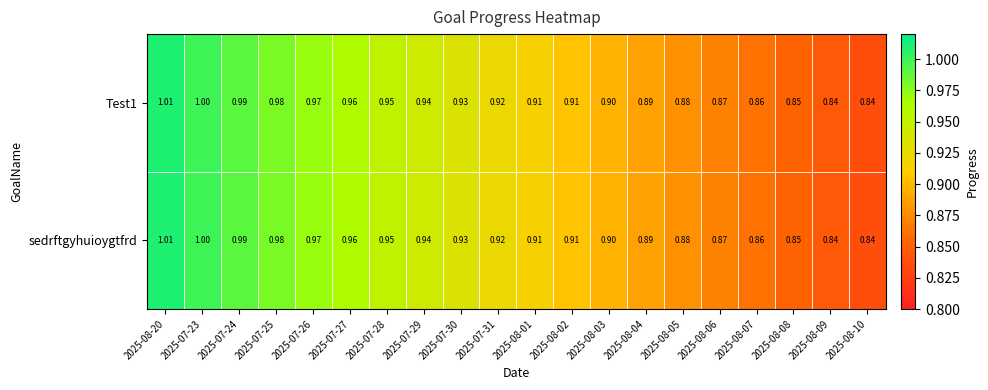

Is the value of Test1 at 2025-08-02 greater than the value of sedrftgyhuioygtfrd at 2025-08-04?

Yes